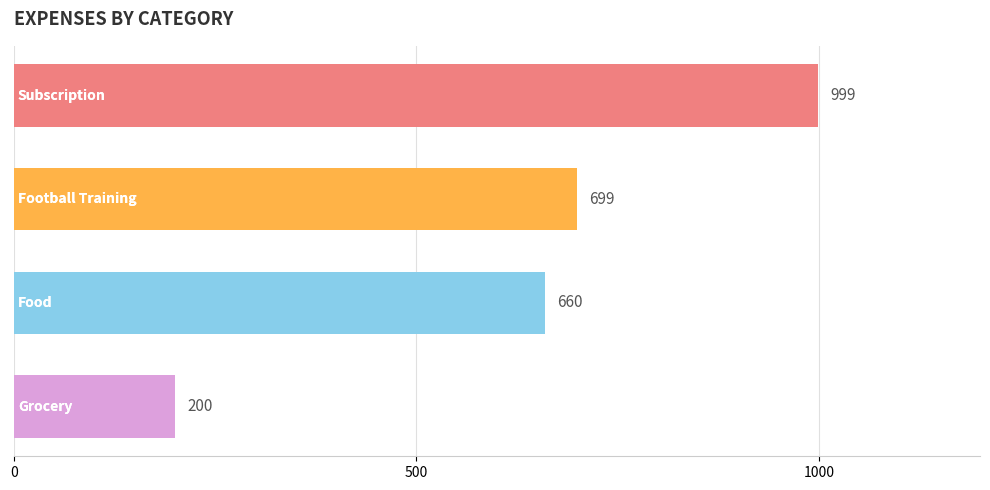

What is the average value?

640